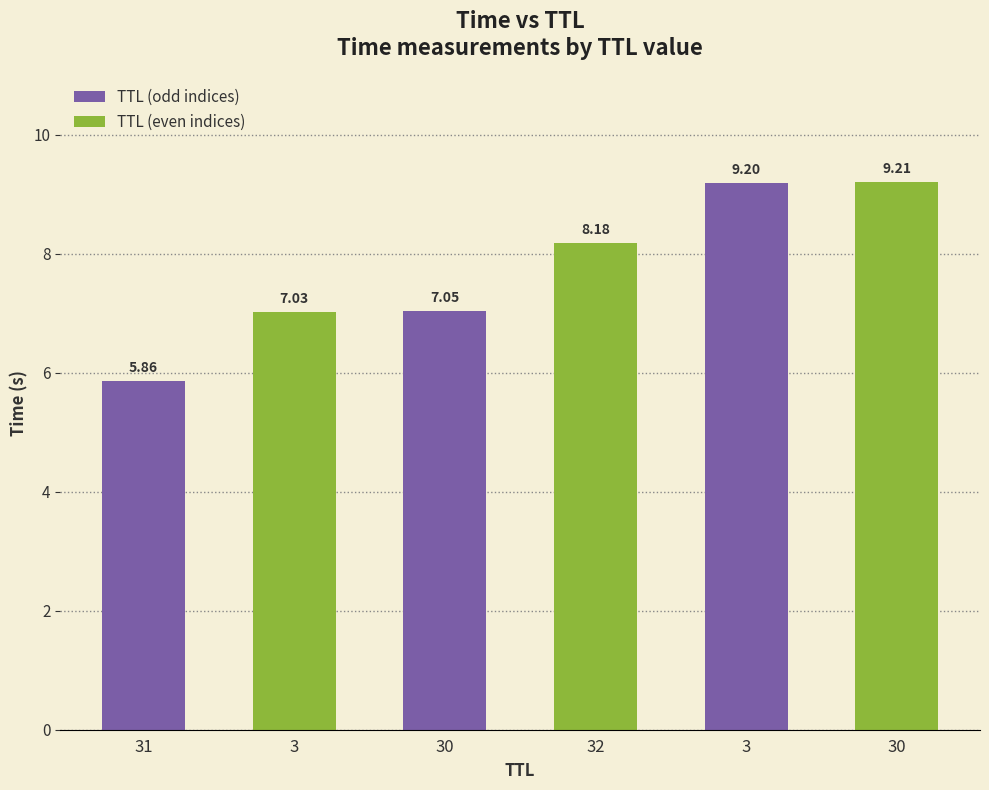

Reading left to right, transcribe all the data shown in this chart.

5.9	7.0	7.0	8.2	9.2	9.2